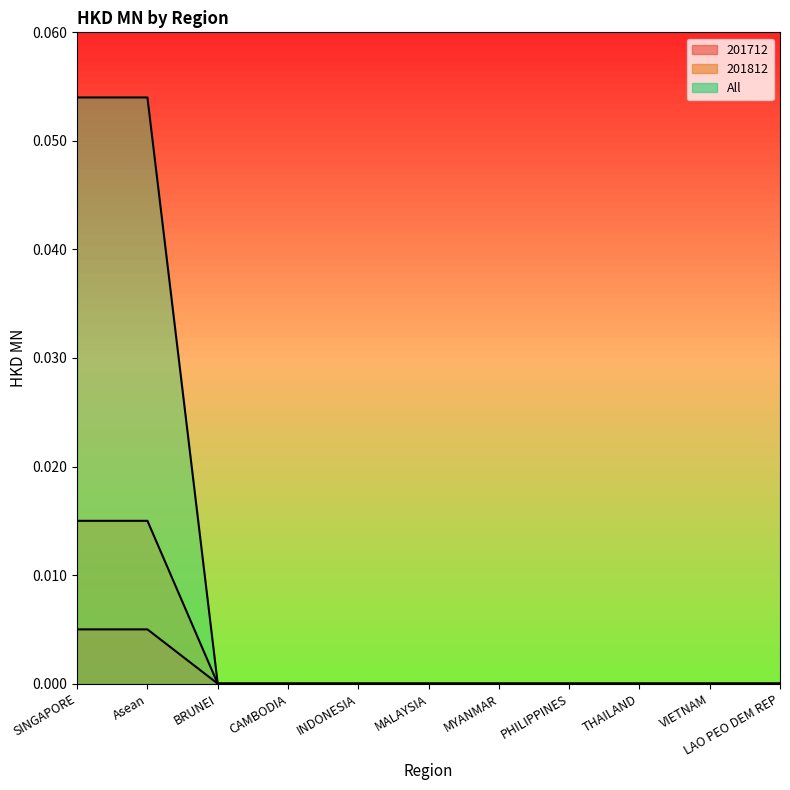

True or false: 201812 has more than 1 interior local peaks.

False